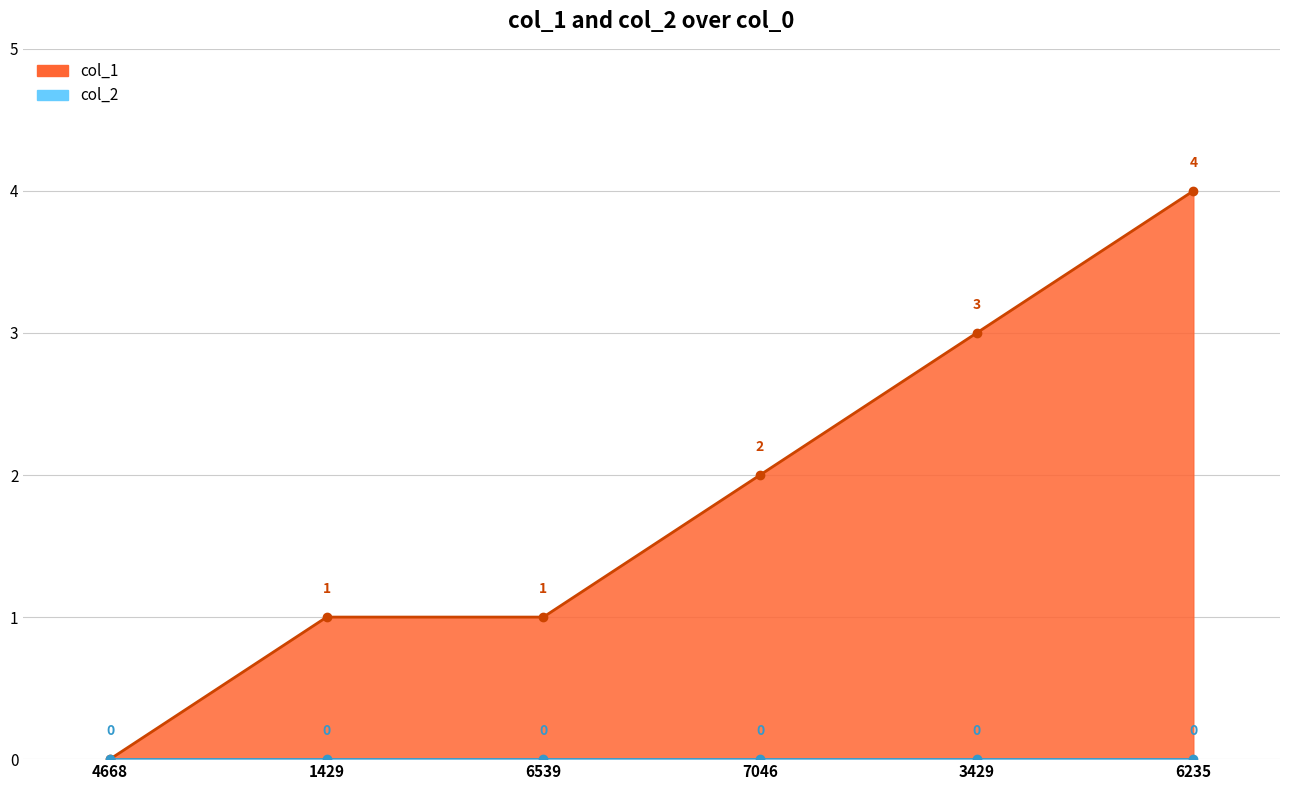

Between 4668 and 1429, which is larger?

1429